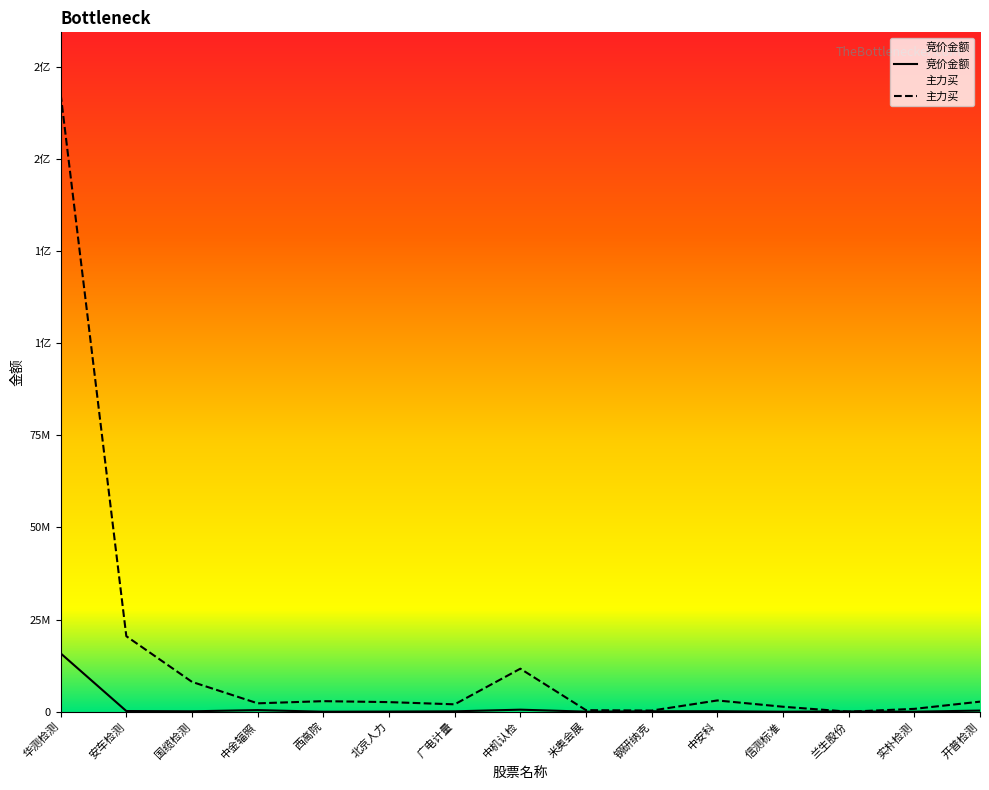

Reading right to left, list all the values displayed in this chart.

竞价金额: 307296	6279	78939	3640	134724	126861	19416	550946	103840	37766	119	429936	113200	182674	15829000
主力买: 2726364	773470	0	1346284	3051053	305502	418813	11666150	2002343	2601481	2862382	2274001	8090785	20479432	167519833